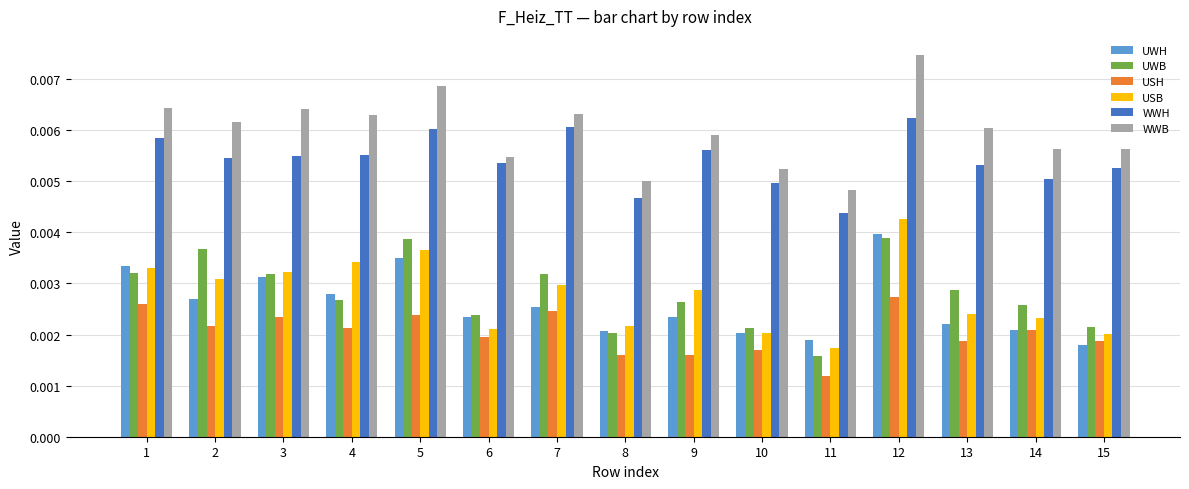

At how many categories does at least one series exceed 0?

15